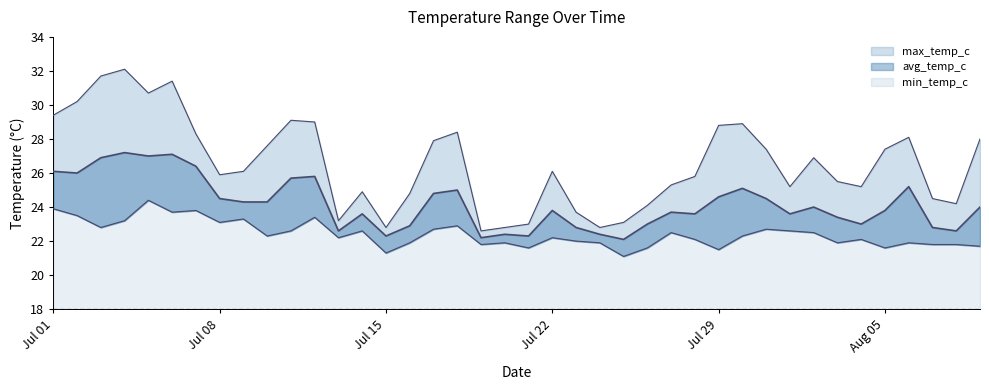

What is the total value across all series at Jul 22?

72.1